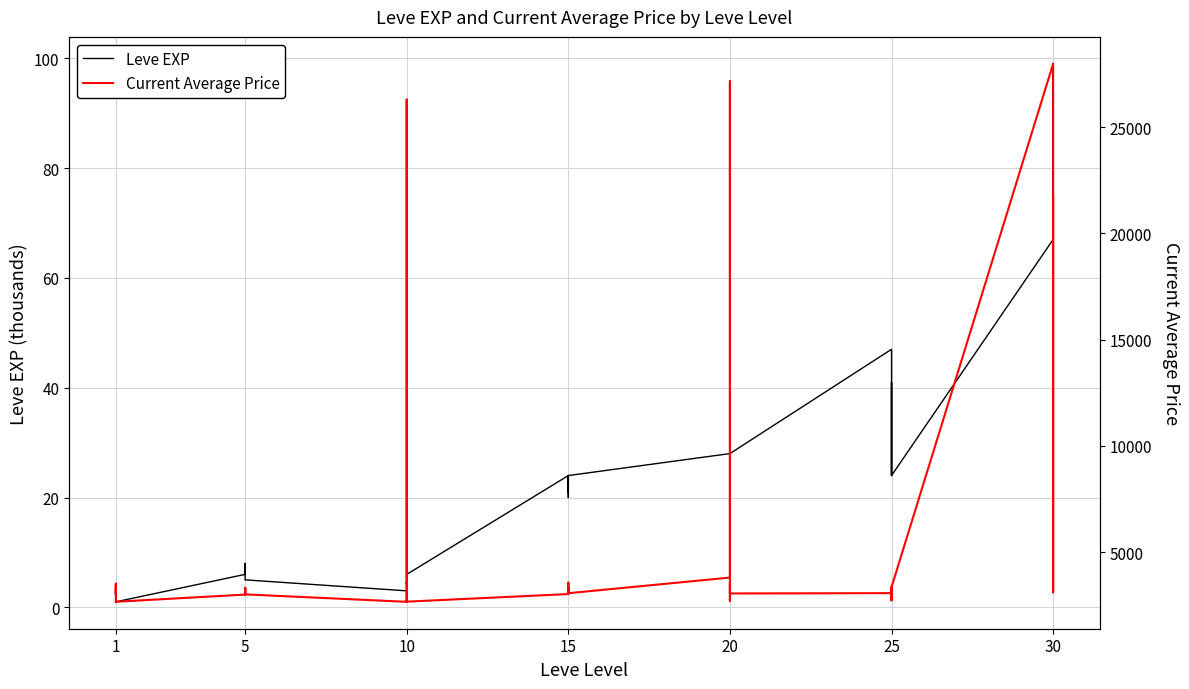

True or false: Leve EXP and Current Average Price cross at least once.

False